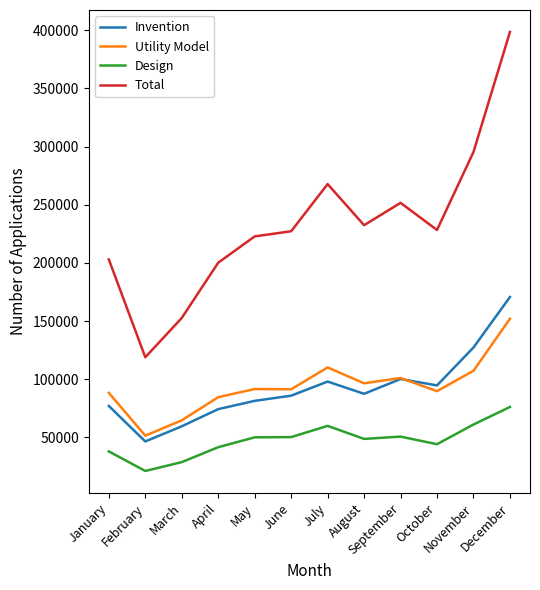

What are all the series names shown in the legend?

Invention, Utility Model, Design, Total